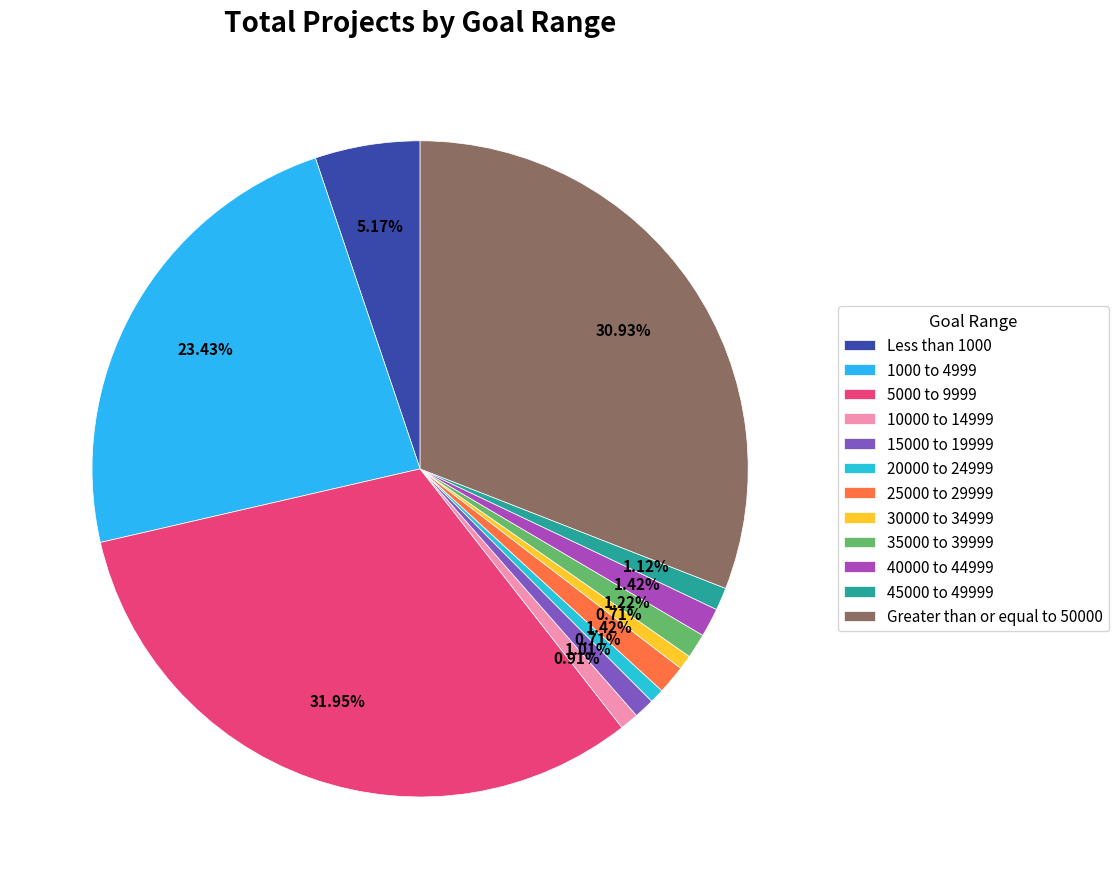

Count the number of slices in the pie.

12